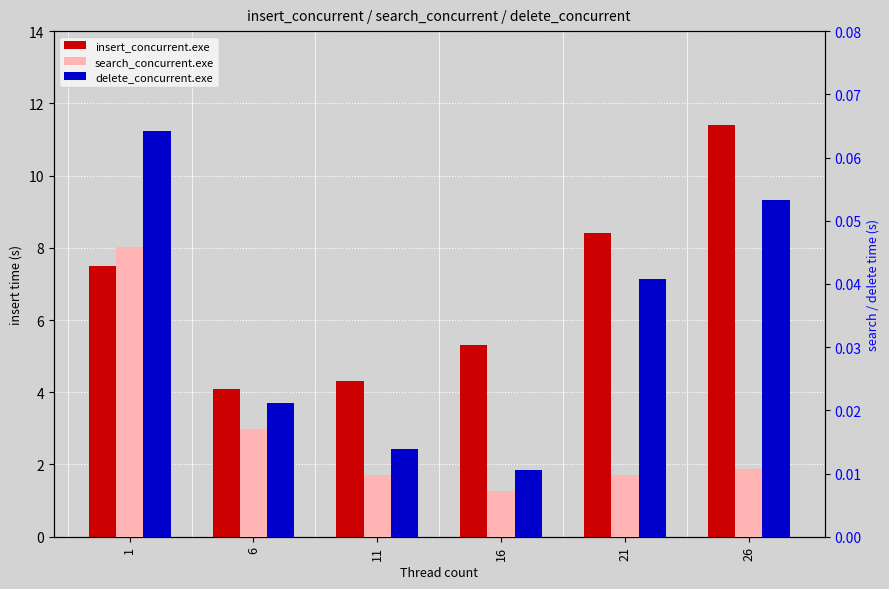

What are all the series names shown in the legend?

insert_concurrent.exe, search_concurrent.exe, delete_concurrent.exe